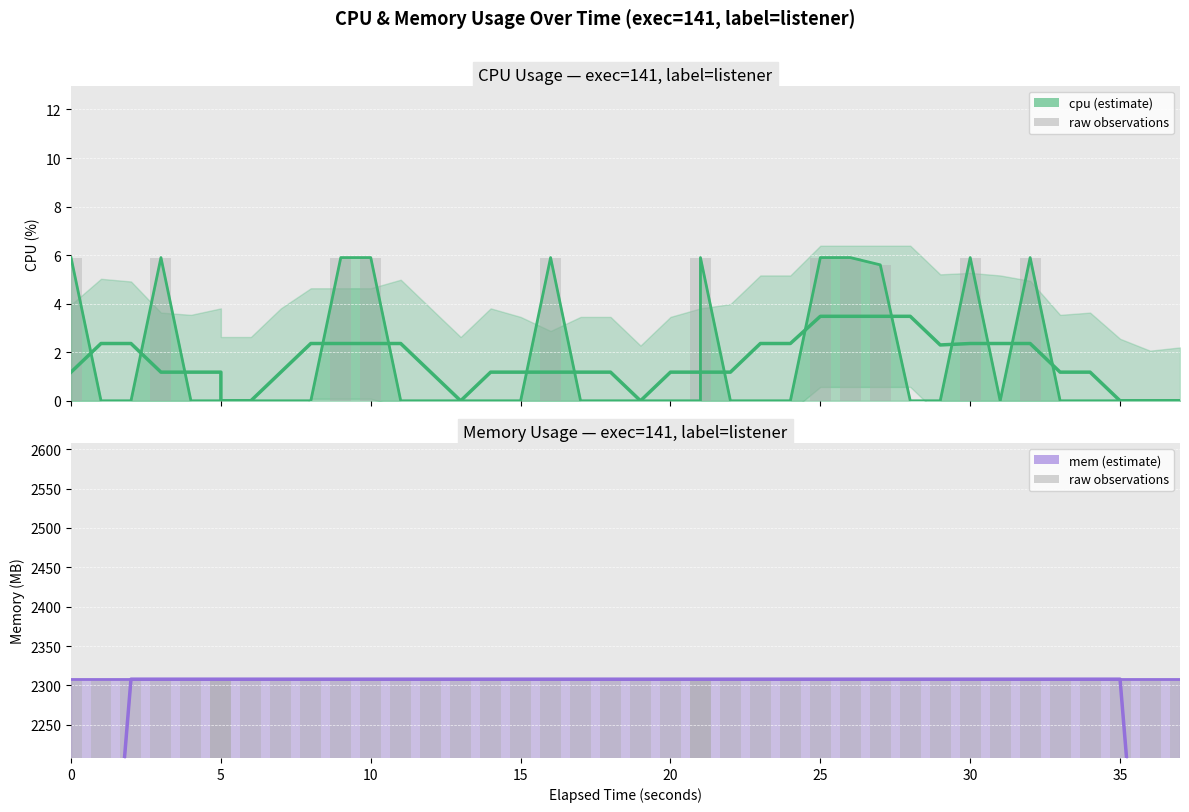

Does the chart contain stacked bars?

No